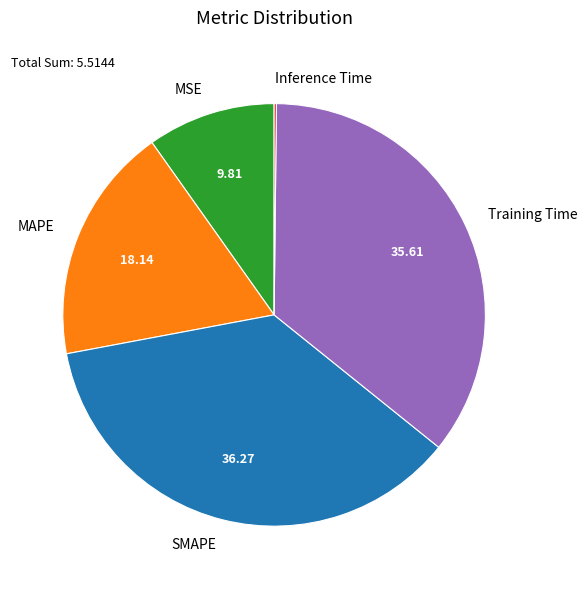

Between MAPE and MSE, which is larger?

MAPE